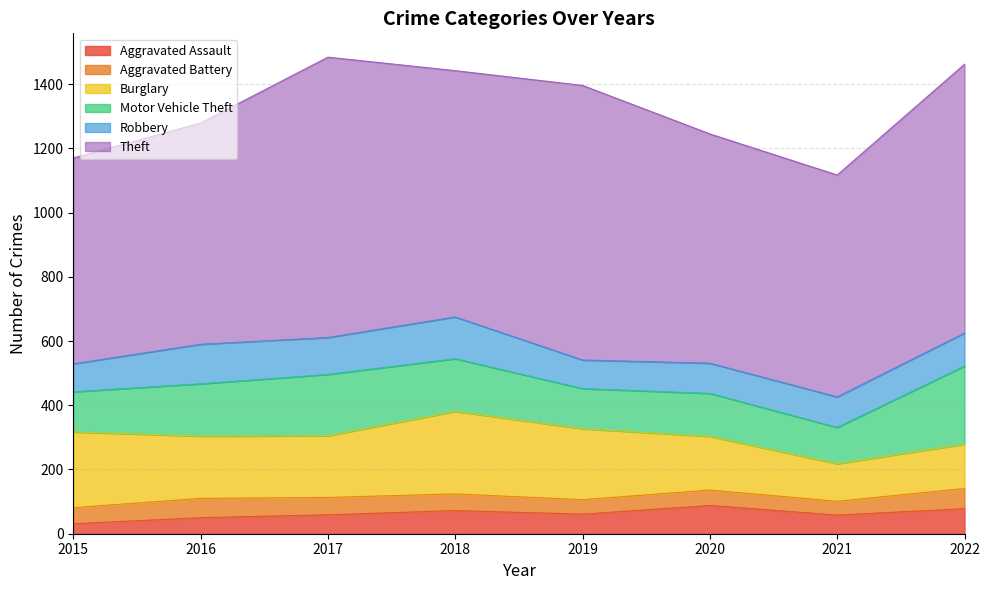

What is the difference between the maximum and minimum values in the Aggravated Battery series?

20